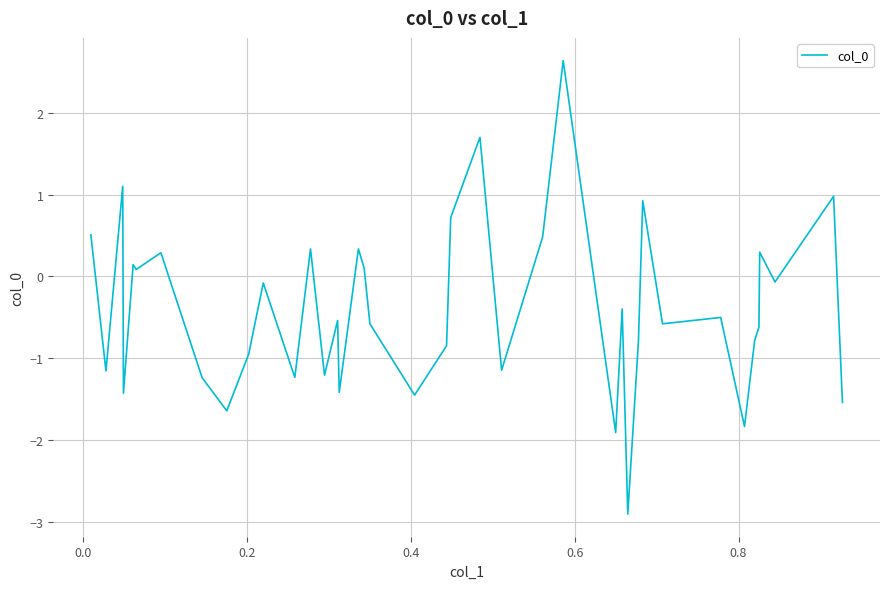

How many values exceed 0?

15